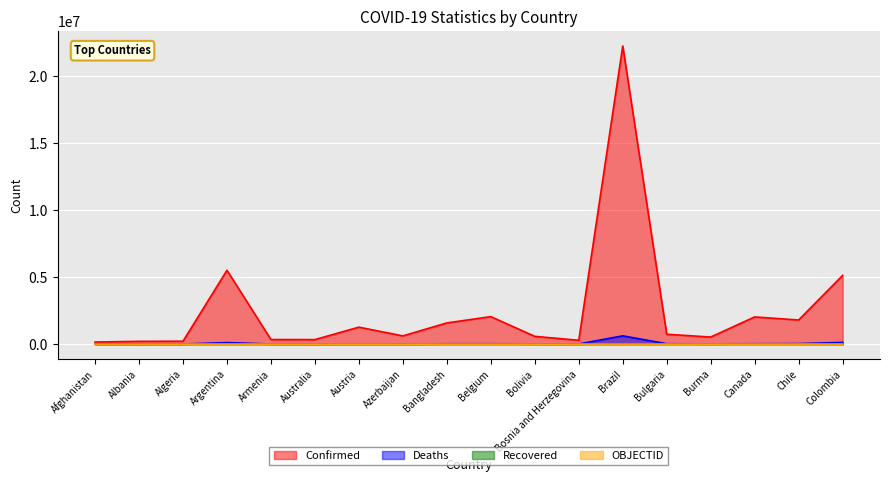

How many distinct data groups are displayed?

4